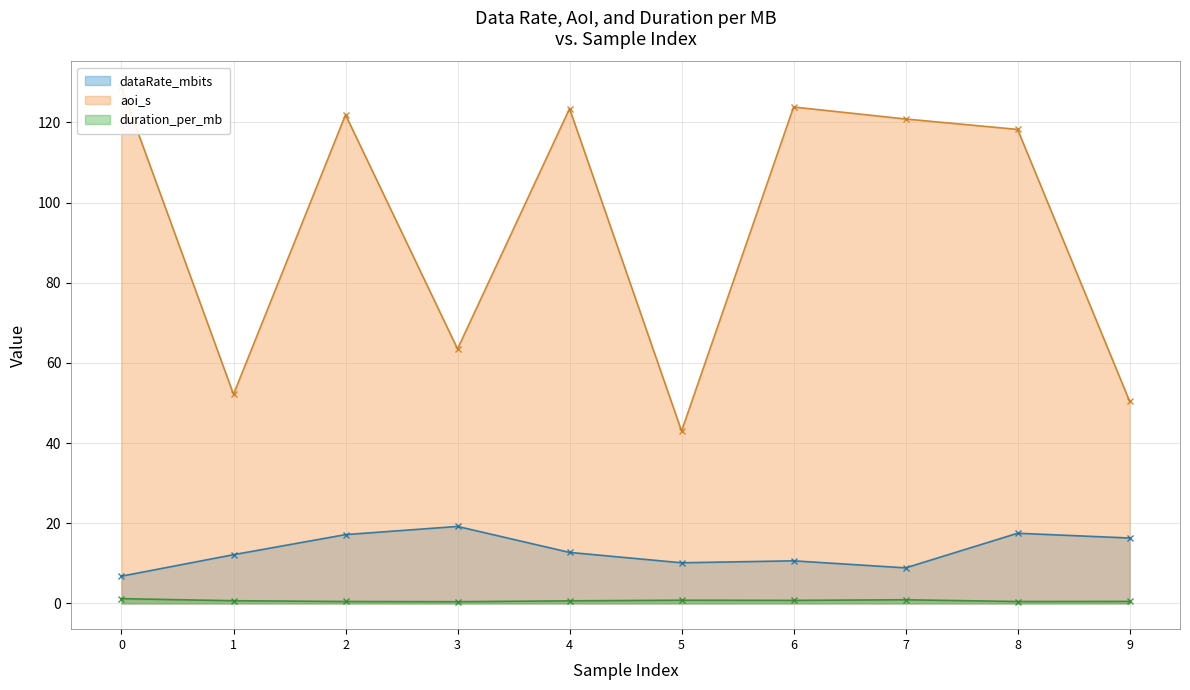

Which series has the largest total across all categories?

aoi_s